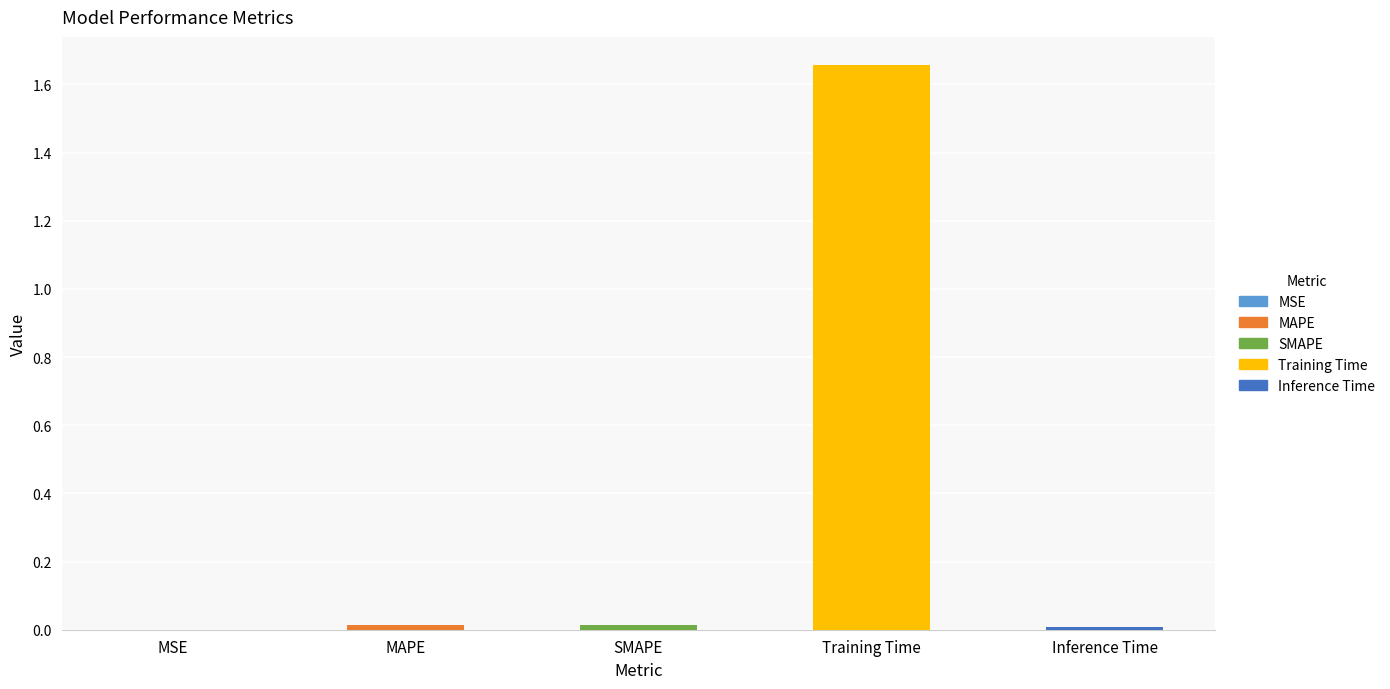

Is it true that the value at MSE is 0.0?

True